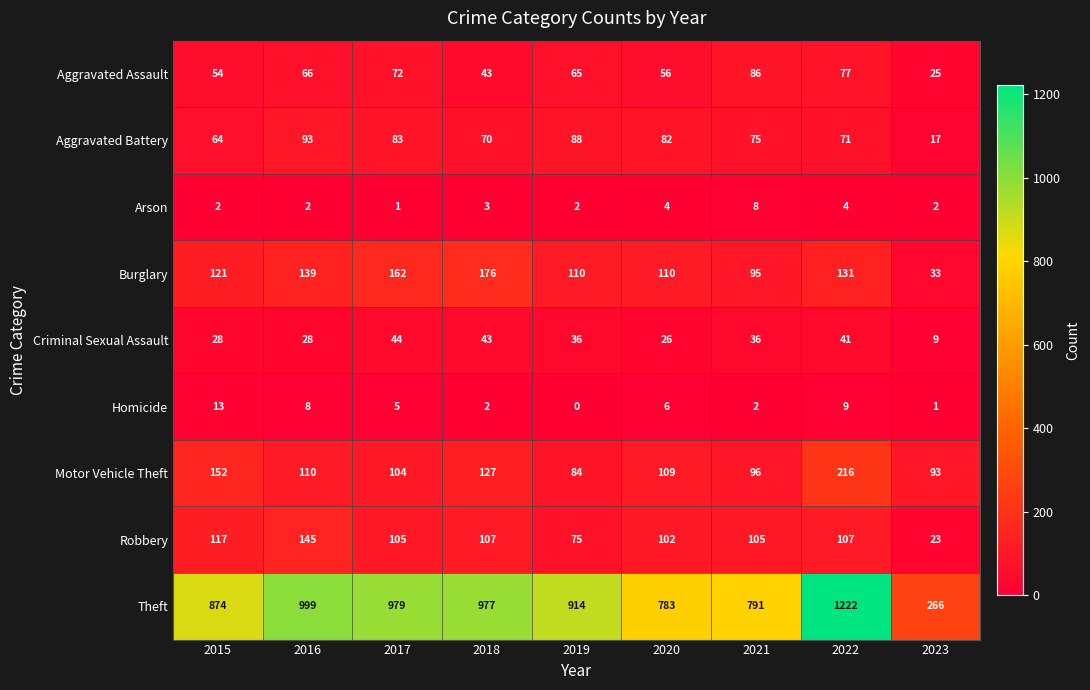

Rank the series by their maximum value, from highest to lowest.

Theft, Motor Vehicle Theft, Burglary, Robbery, Aggravated Battery, Aggravated Assault, Criminal Sexual Assault, Homicide, Arson